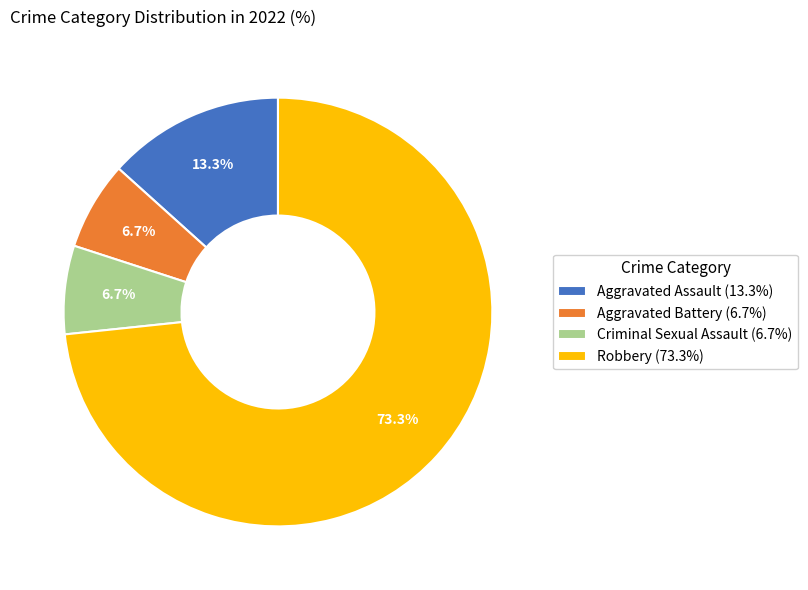

Is there a majority slice in this chart?

Yes